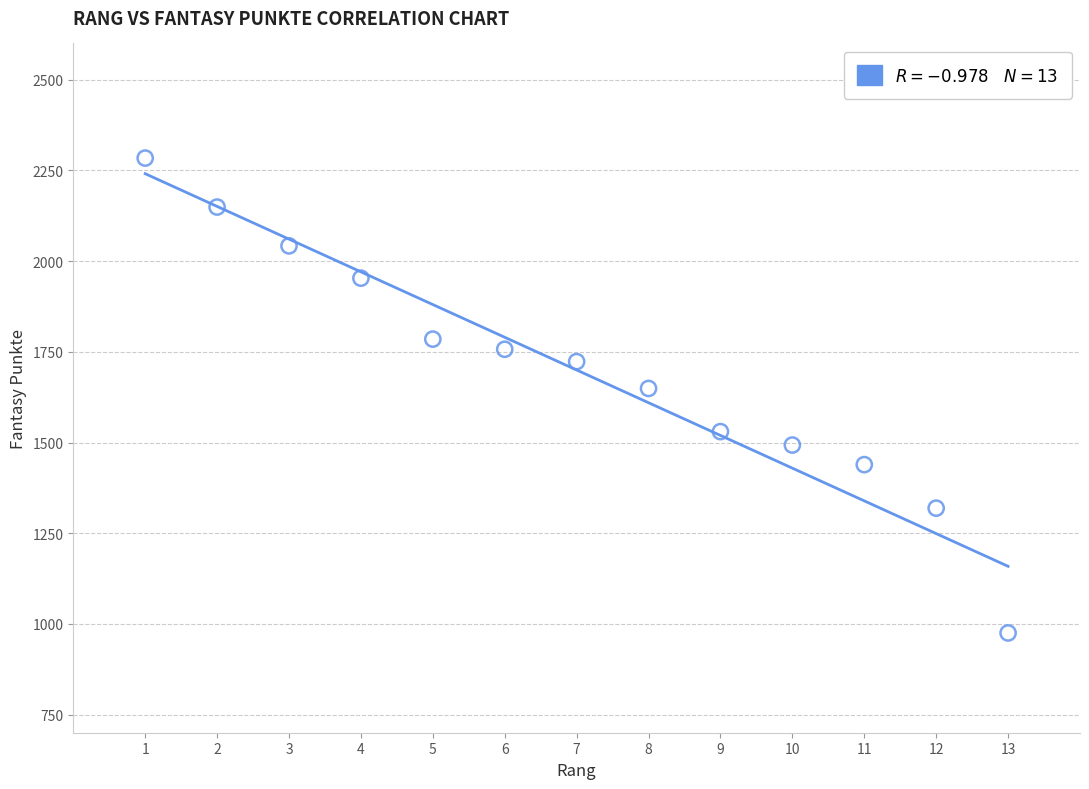

What Y value in the scatter plot is closest to 1629?

1649